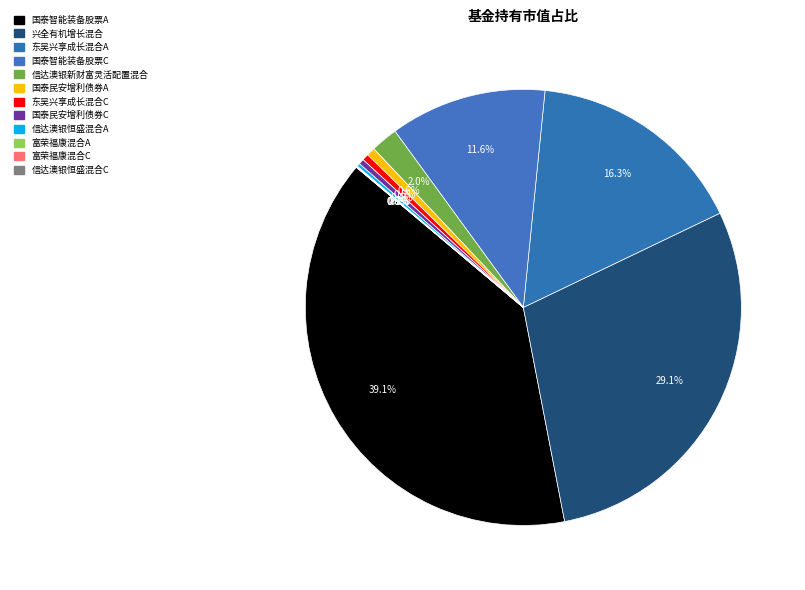

True or false: 信达澳银恒盛混合C accounts for 0% of the total.

True